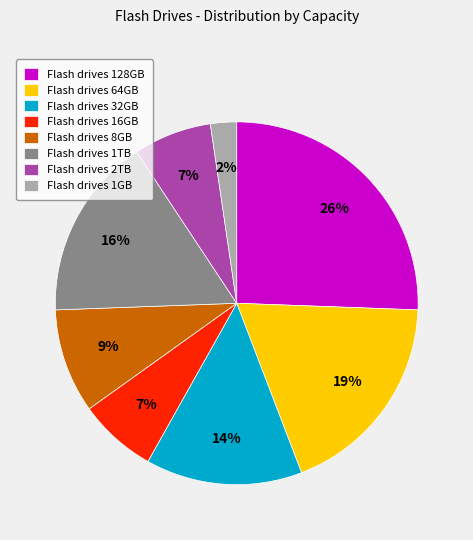

The Flash drives 8GB slice represents 9% of the pie. True or false?

True